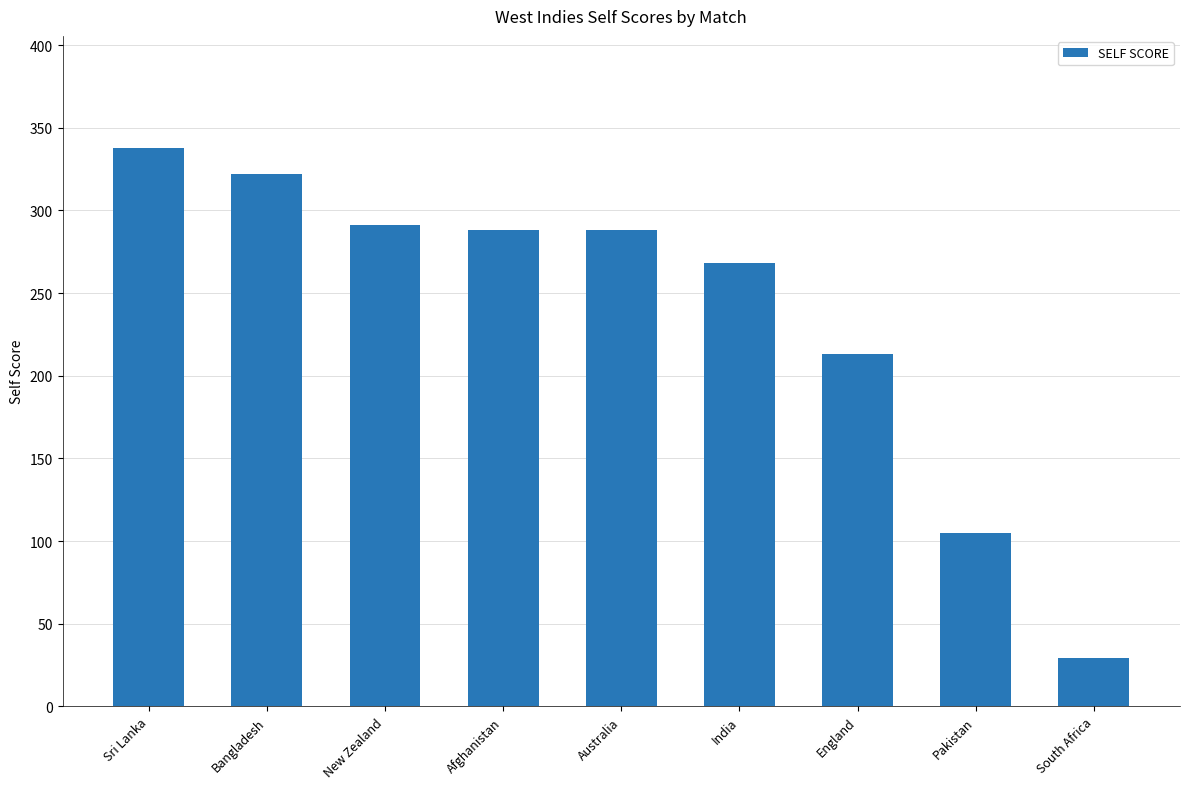

Reading left to right, what are all the values shown in this chart?

Sri Lanka=338	Bangladesh=322	New Zealand=291	Afghanistan=288	Australia=288	India=268	England=213	Pakistan=105	South Africa=29